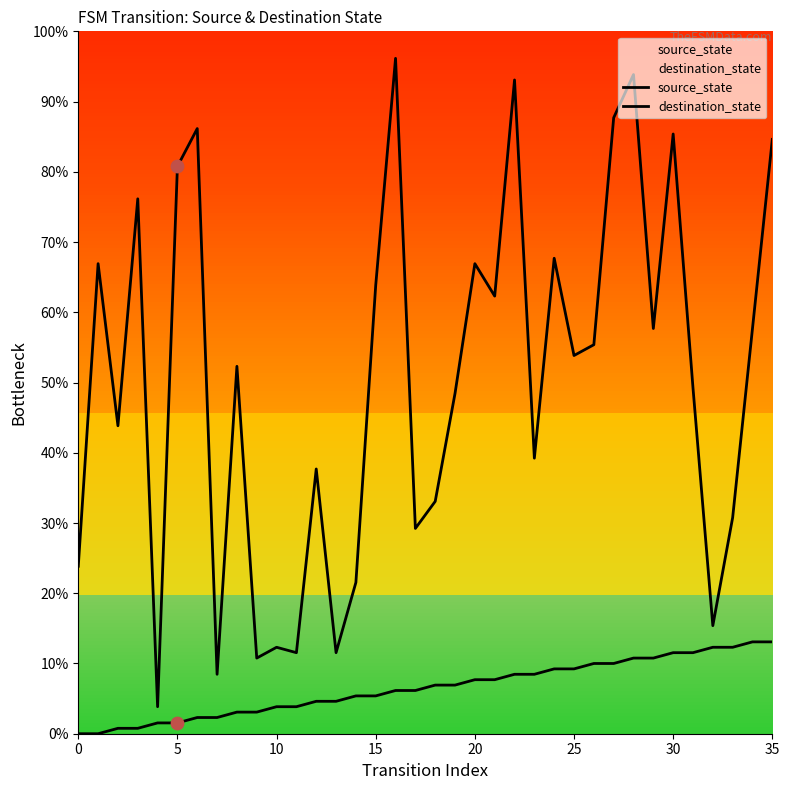

Which series reaches the maximum Y coordinate?

destination_state